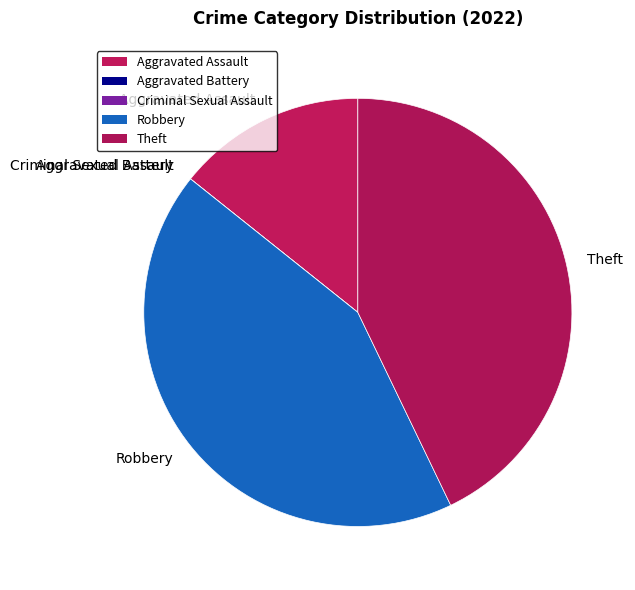

Combined, do Robbery and Aggravated Assault account for over 50%?

Yes